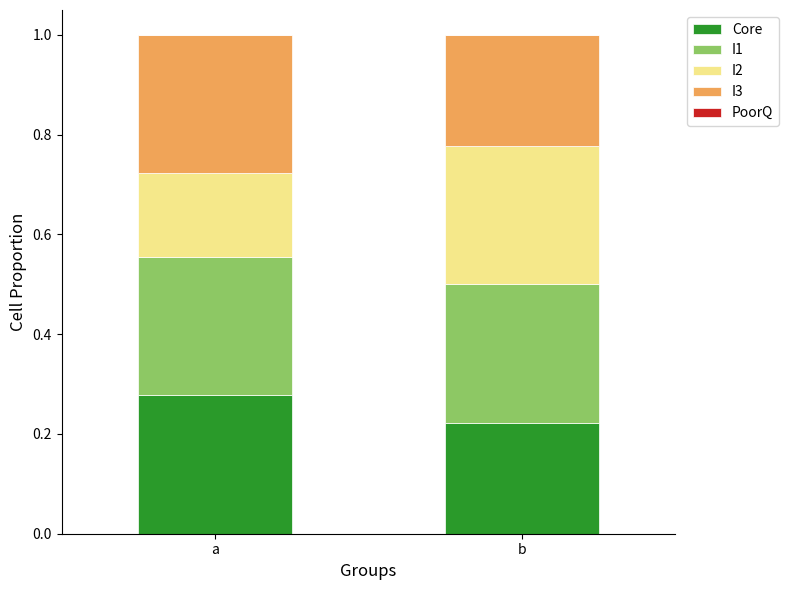

What is the total value across all series at b?

1.0